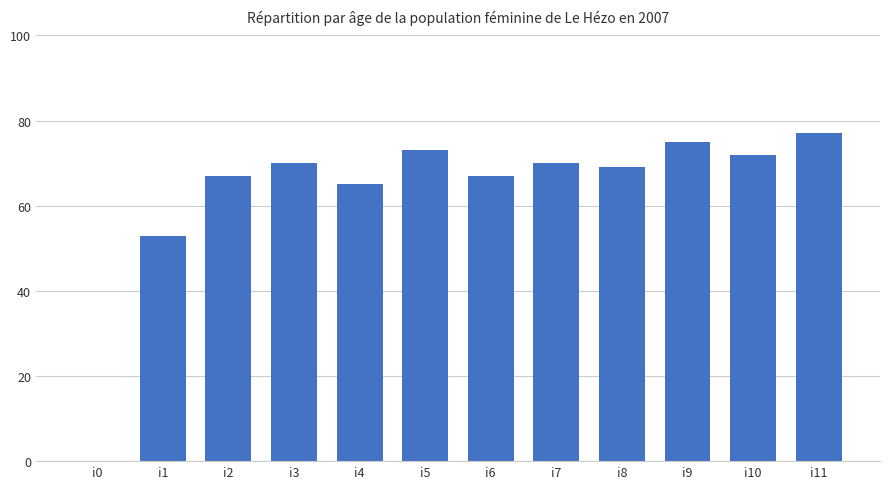

Reading left to right, transcribe all the data shown in this chart.

0	53	67	70	65	73	67	70	69	75	72	77